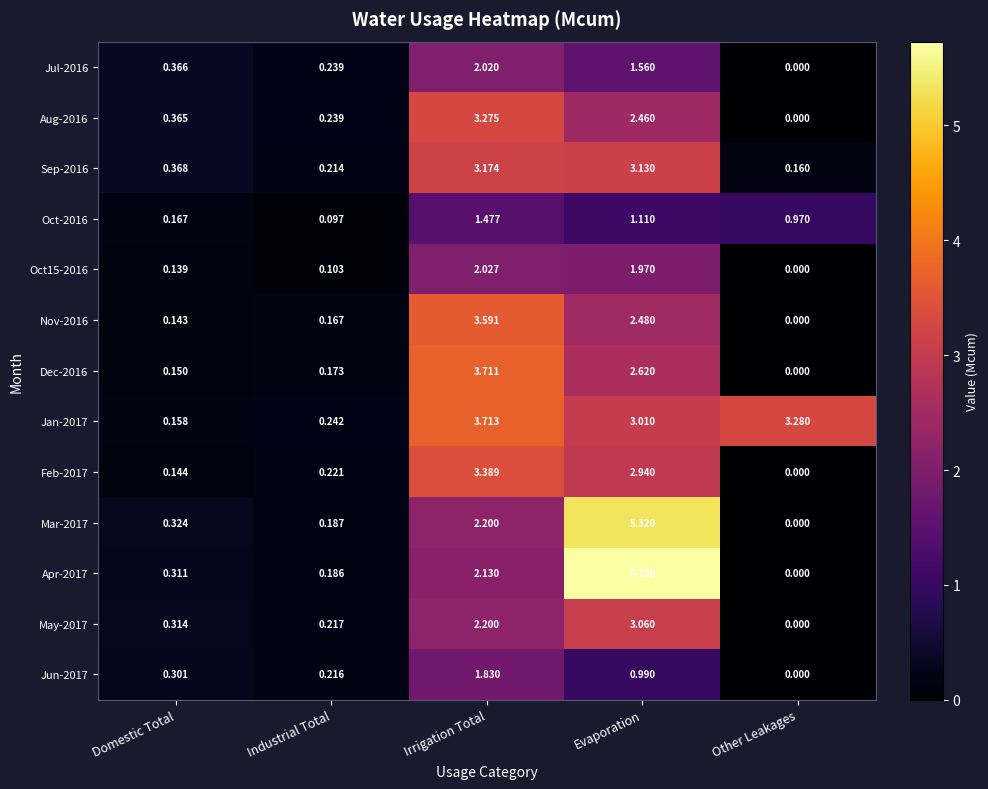

At which category is the sum across all series the highest?

Evaporation